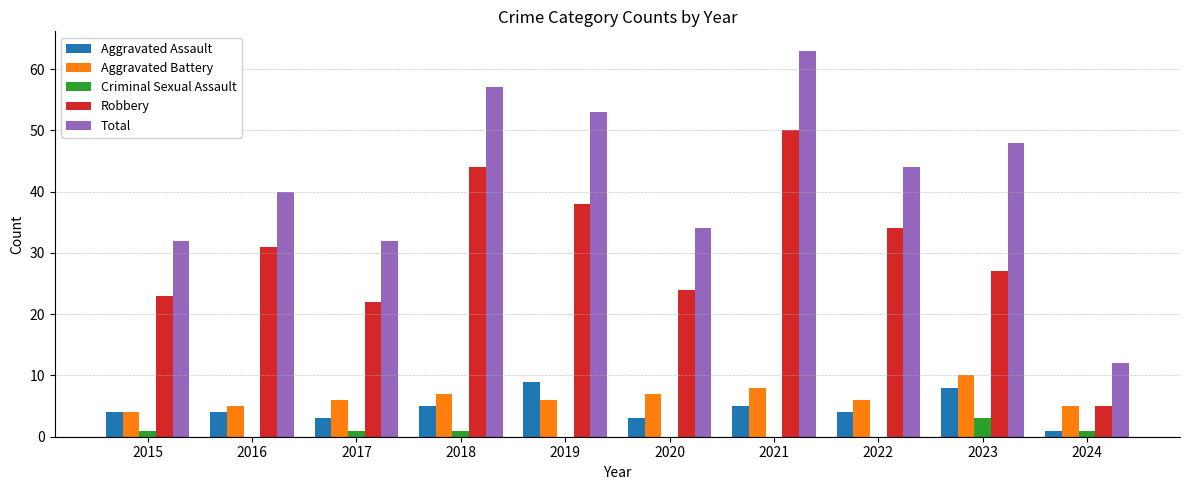

What is the approximate value of Aggravated Battery at 2020?

7